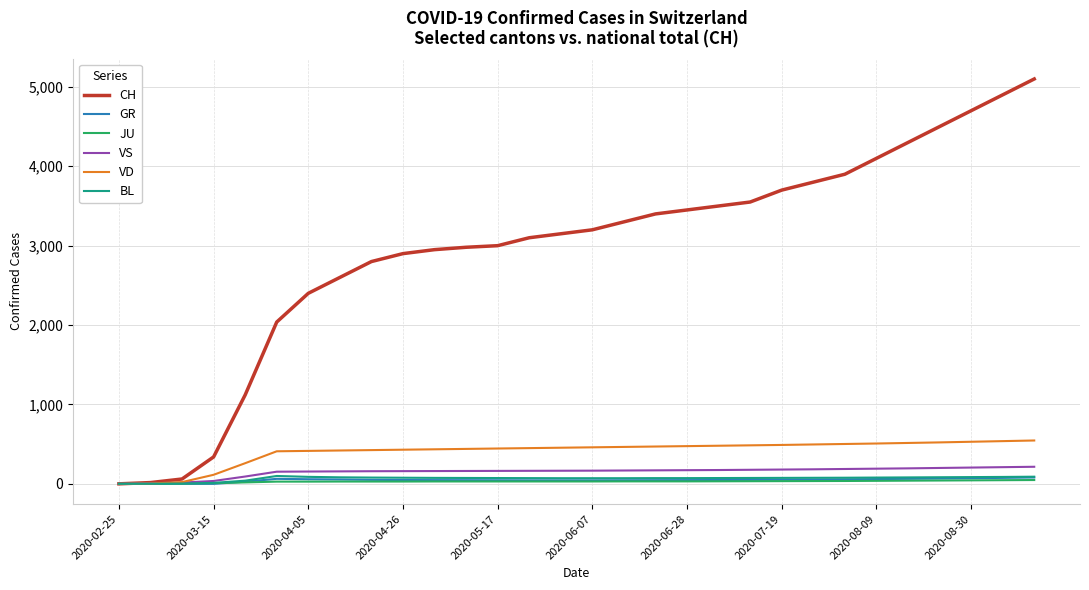

What is the greatest value displayed?

5100